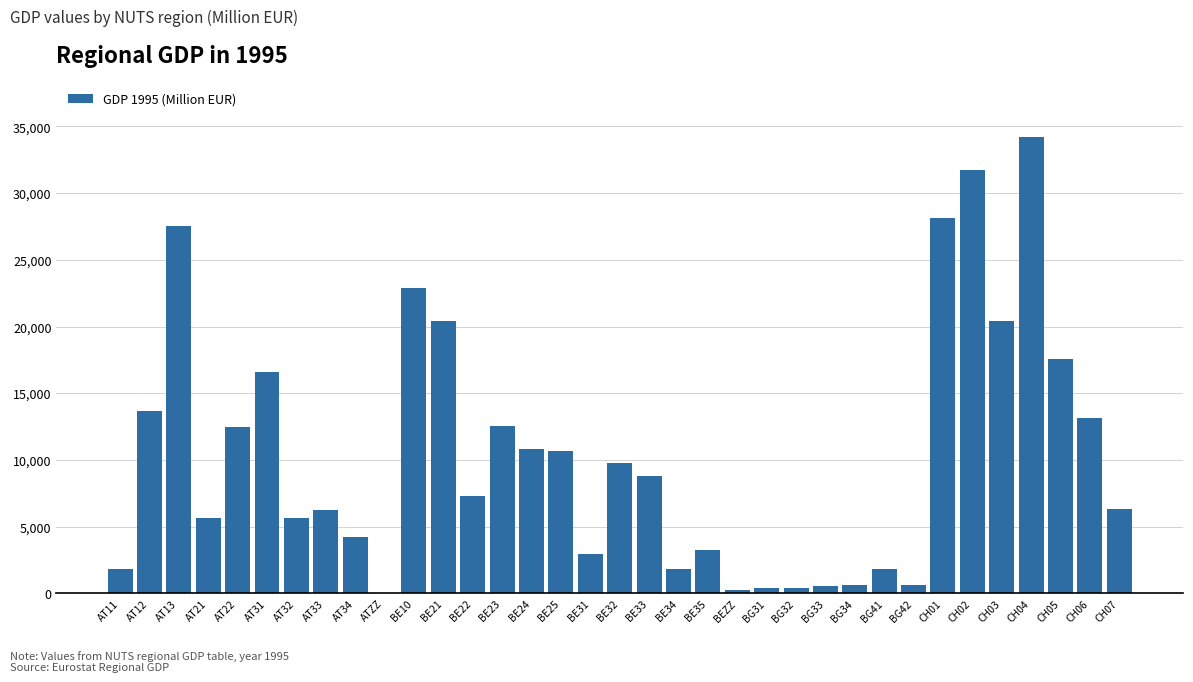

Is it true that the value at CH02 is 20469.8?

False